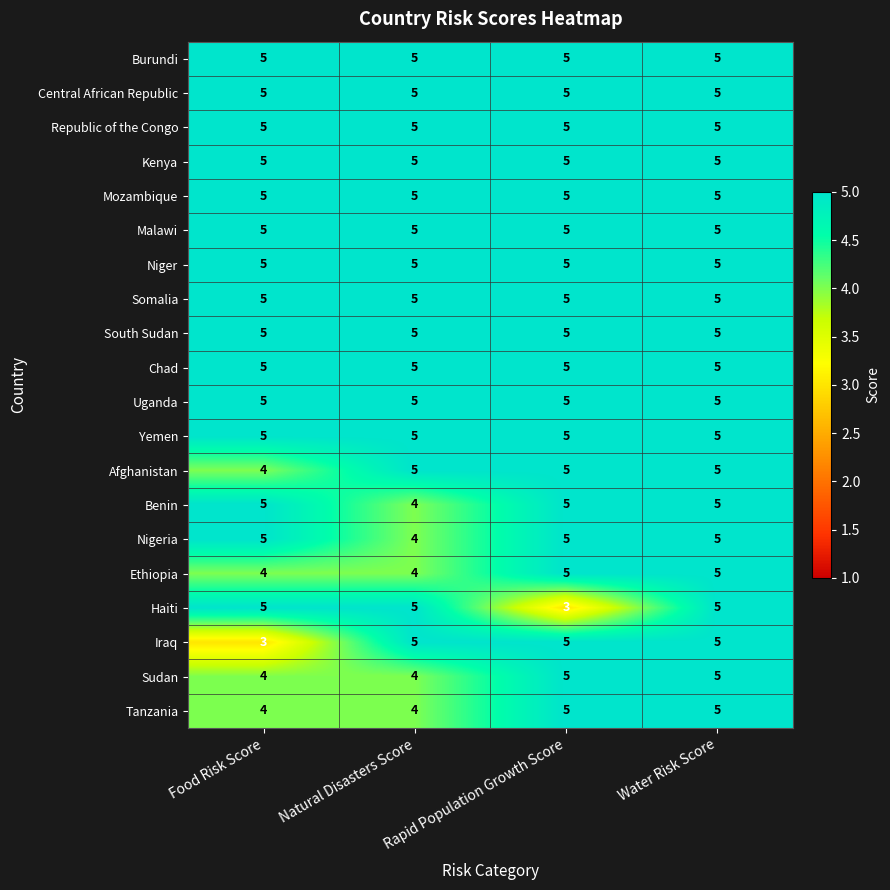

At how many categories does at least one series exceed 3?

4